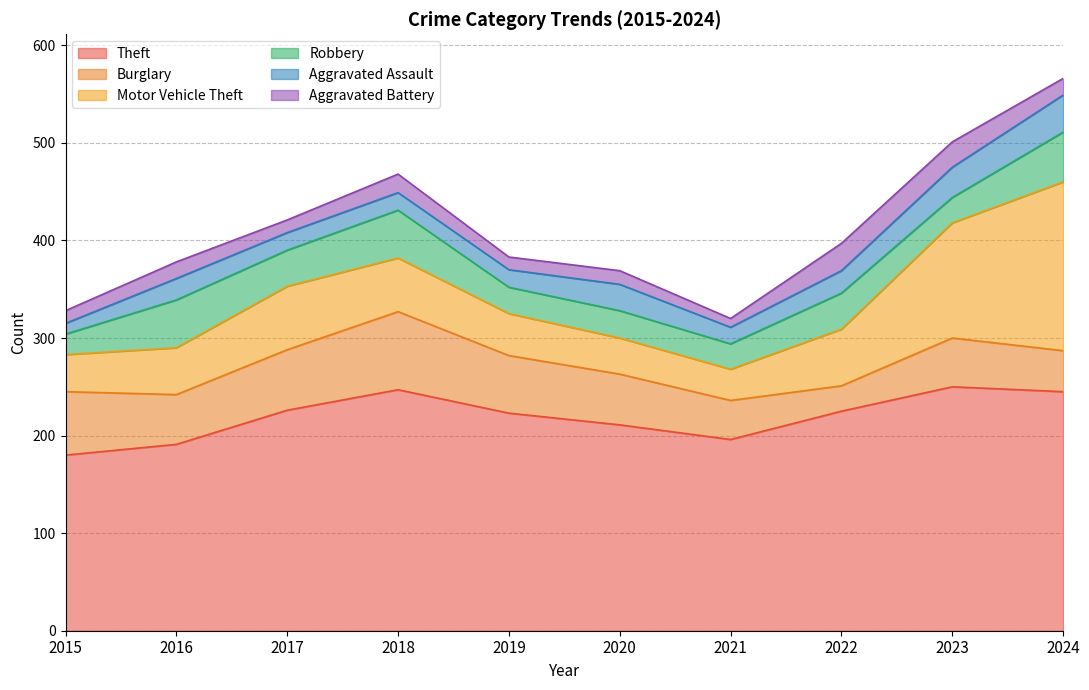

At 2016, list the series in order from smallest to largest.

Aggravated Battery, Aggravated Assault, Motor Vehicle Theft, Robbery, Burglary, Theft